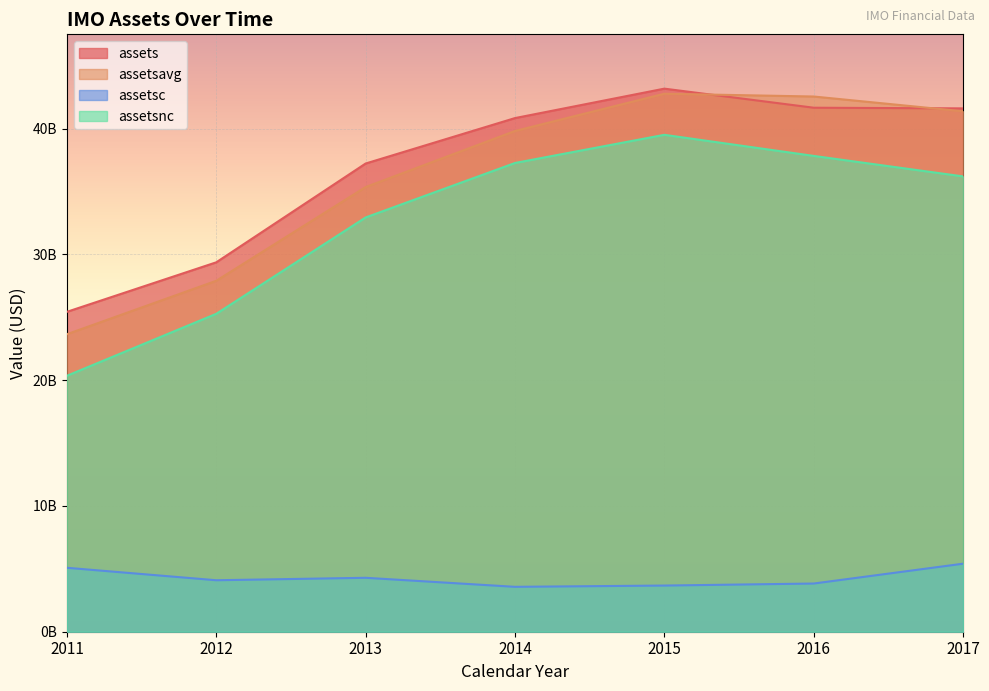

What is the difference between the assetsnc values at 2014 and 2015?

2239000000